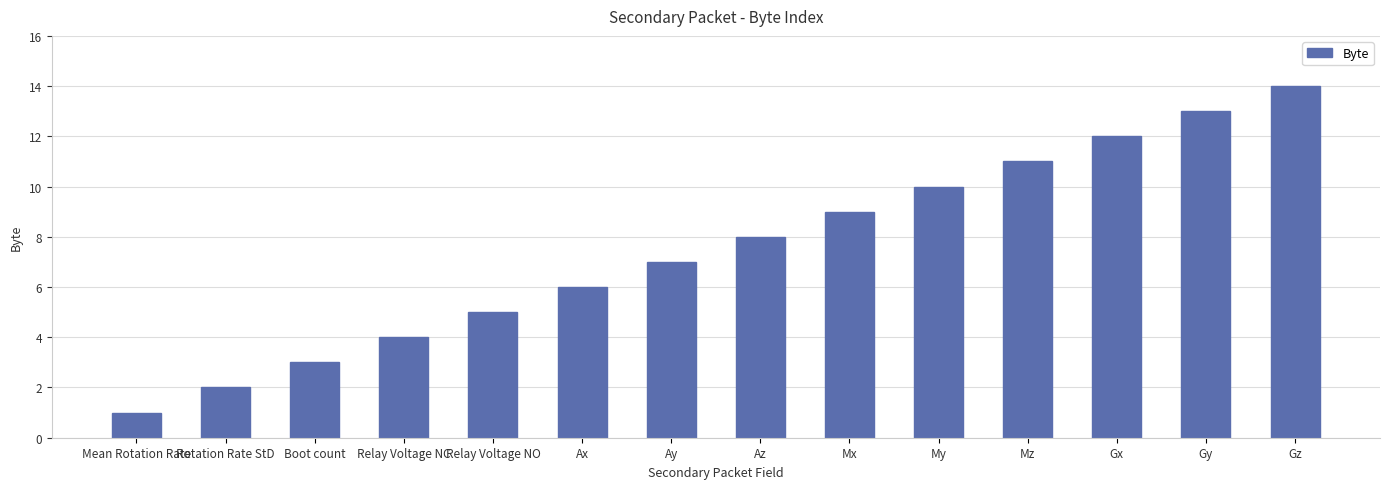

List the labels in order of value, smallest first.

Mean Rotation Rate, Rotation Rate StD, Boot count, Relay Voltage NC, Relay Voltage NO, Ax, Ay, Az, Mx, My, Mz, Gx, Gy, Gz